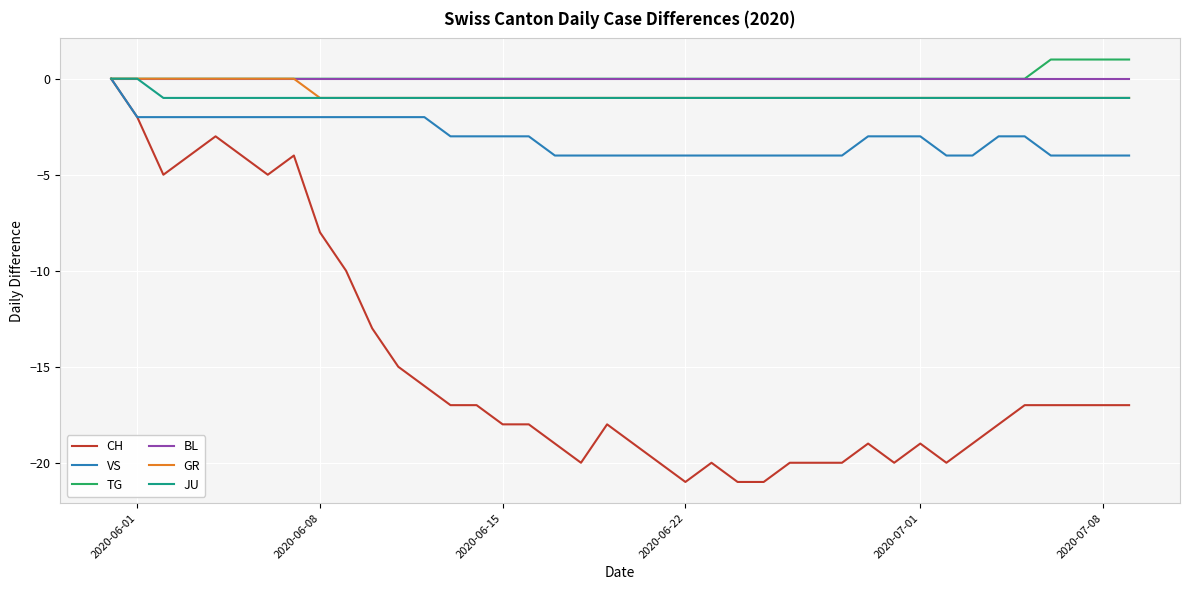

Does the chart have visible grid lines?

Yes